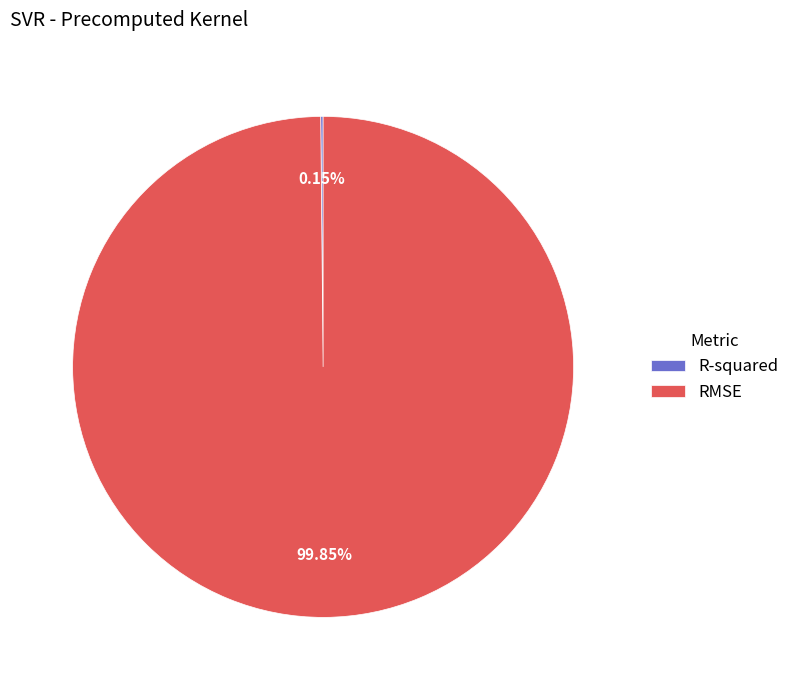

Does any single category account for the majority?

Yes